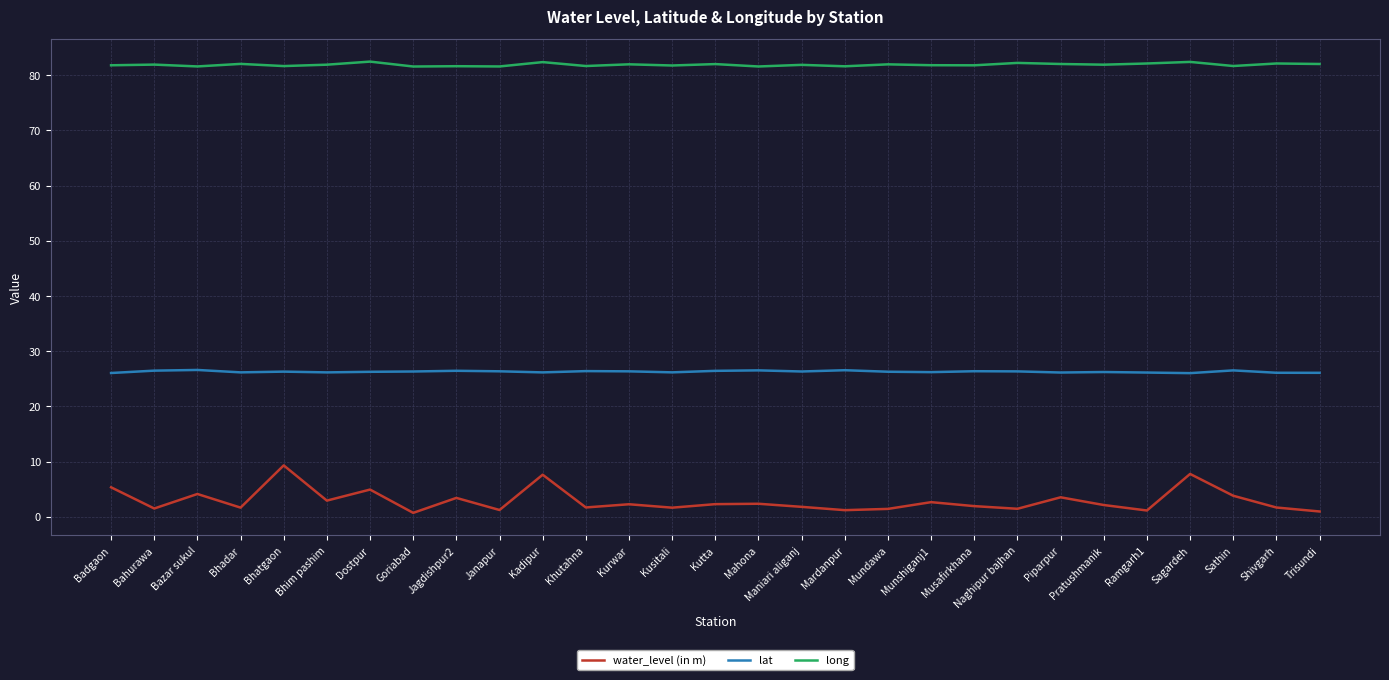

Is it true that lat equals 26.4 at Kurwar?

True